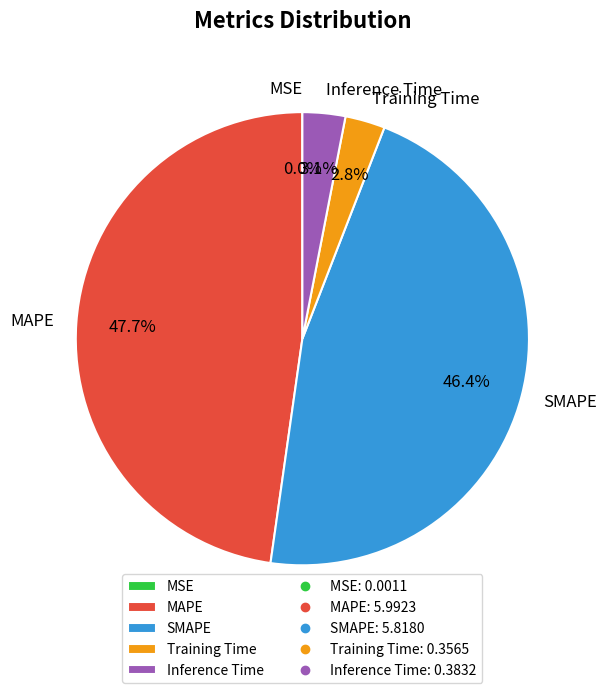

What is the ratio of the value at SMAPE to the value at MAPE?

1.0